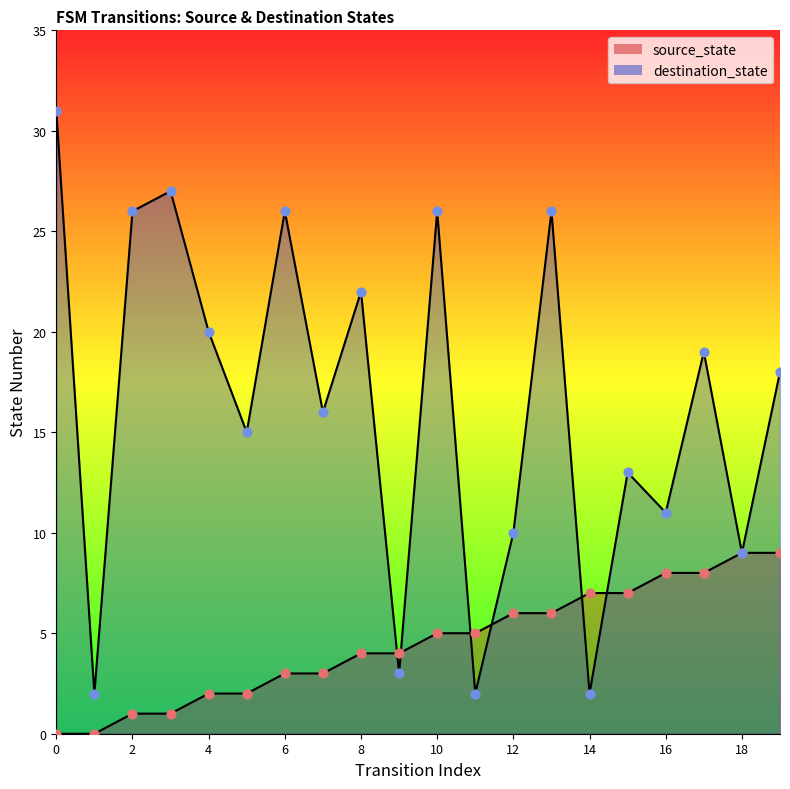

What are all the series names shown in the legend?

source_state, destination_state